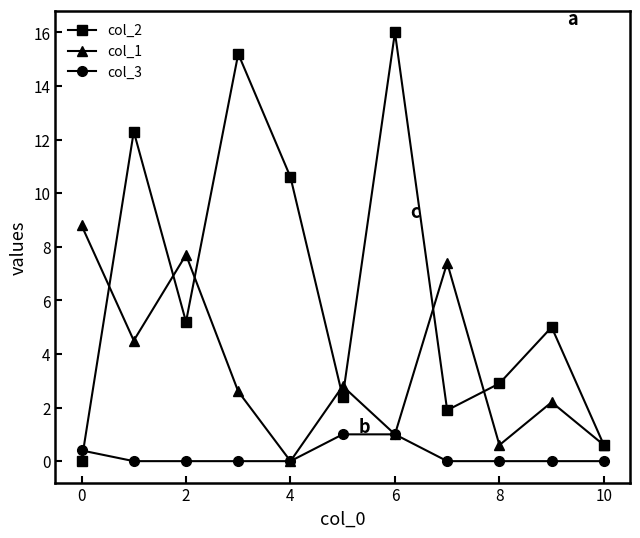

What is the value of the col_1 point at the 8th from the left?

7.4